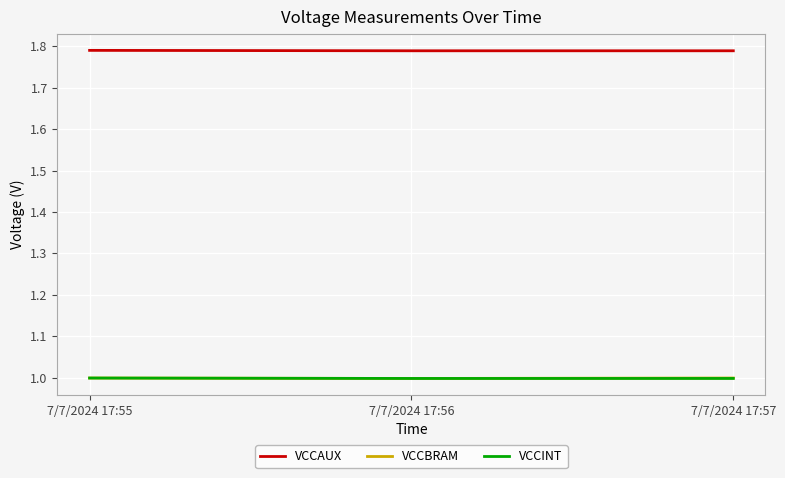

Is the value of VCCINT at 7/7/2024 17:56 greater than the value of VCCAUX at 7/7/2024 17:56?

No